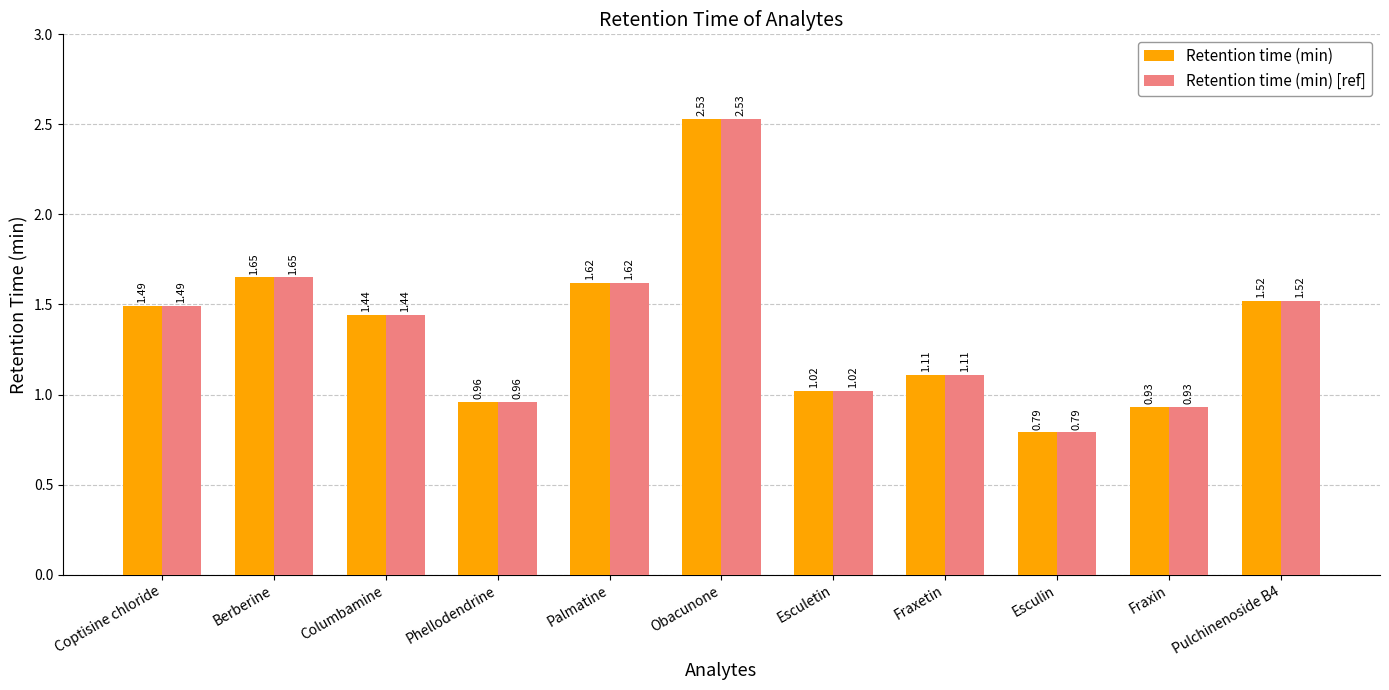

Is it true that Retention time (min) [ref] equals 2.1 at Coptisine chloride?

False